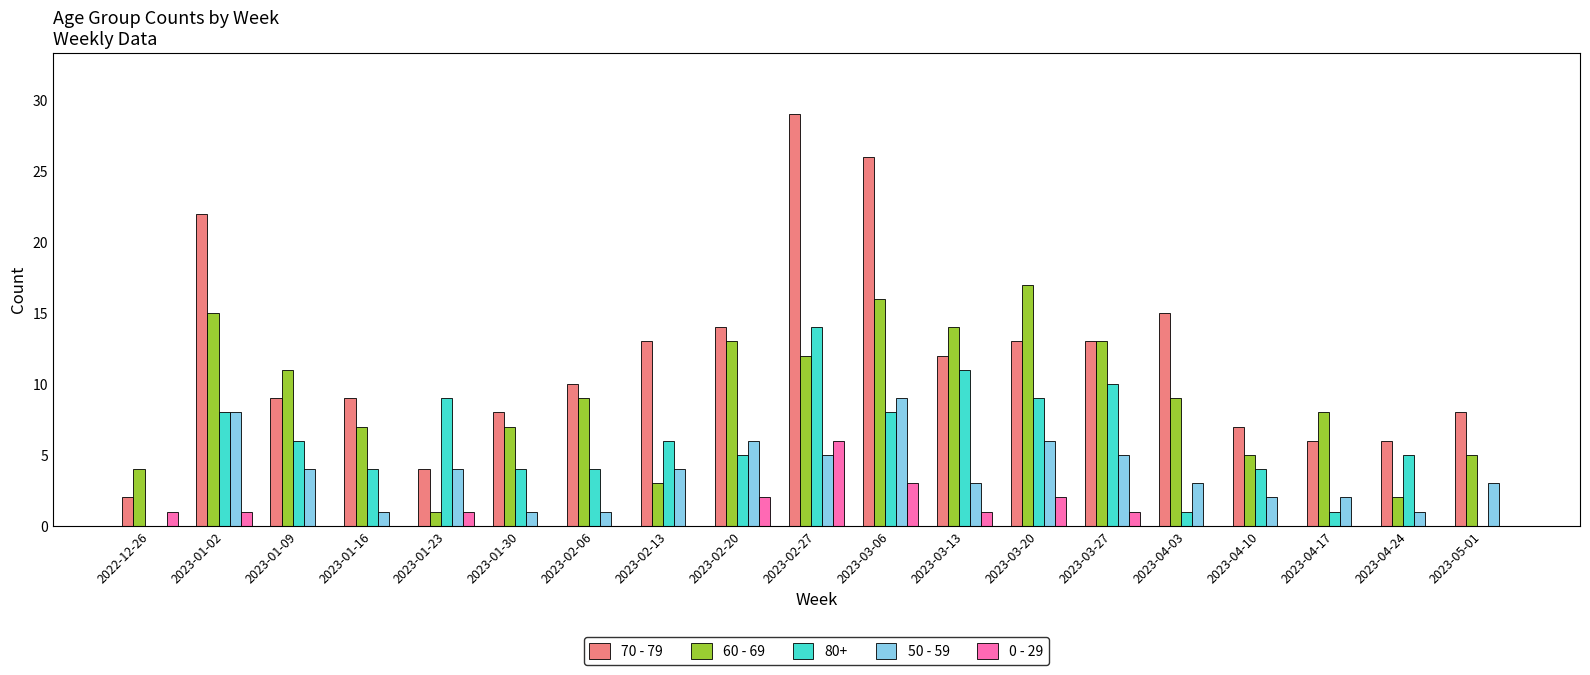

What is the highest value of the 50 - 59 series?

9